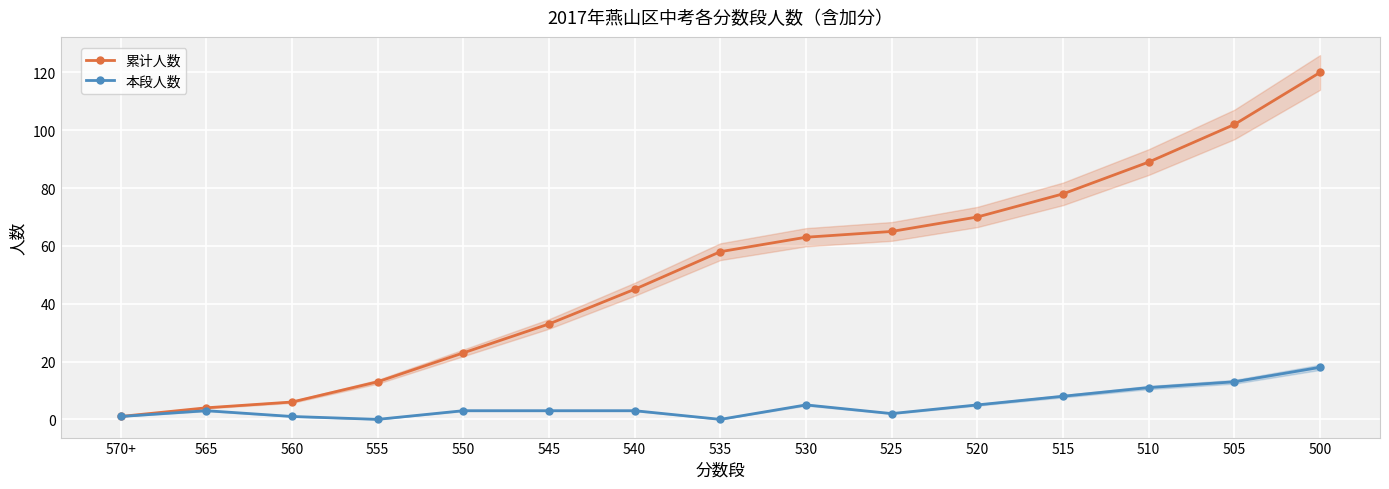

Which category has the lowest value in the 累计人数 series?

570+